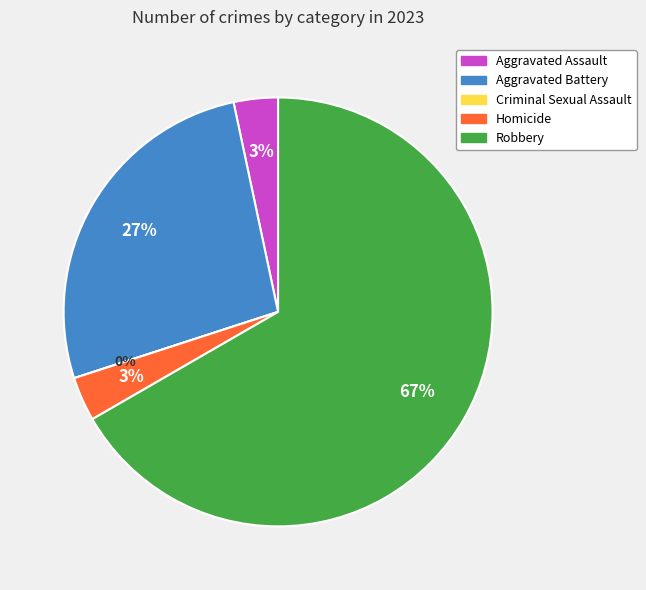

Does any single category account for the majority?

Yes